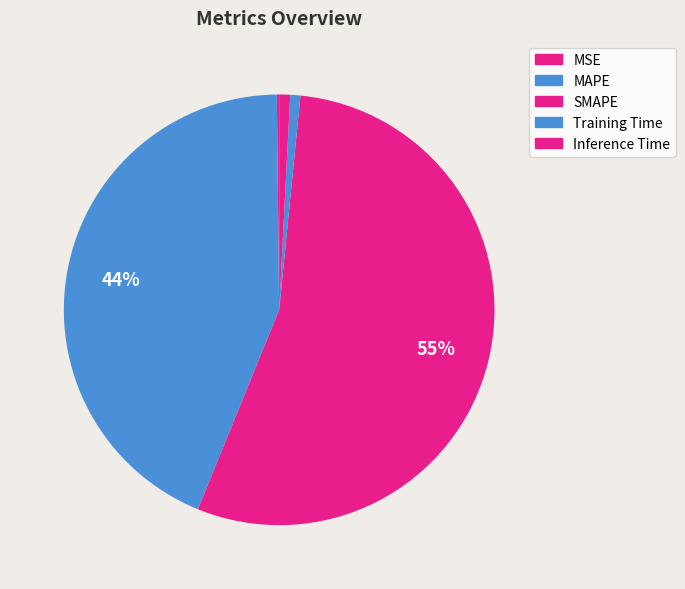

What is the total percentage of SMAPE and Training Time?

55.3%